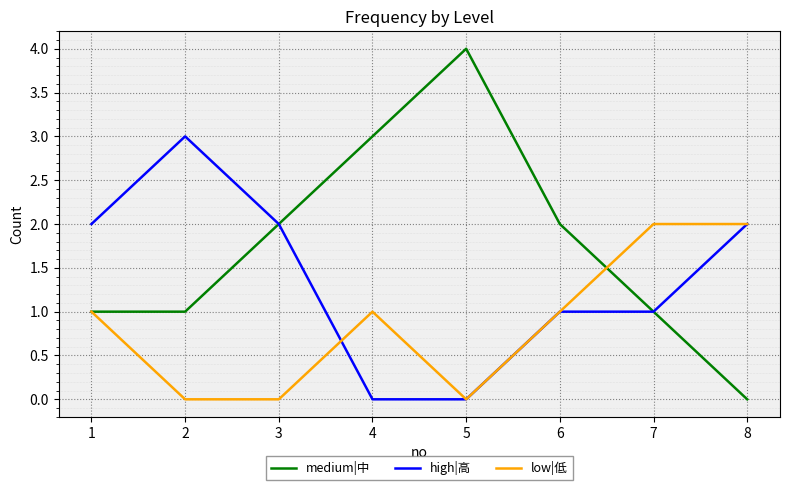

Between 1 and 5, which series saw the biggest shift?

medium|中